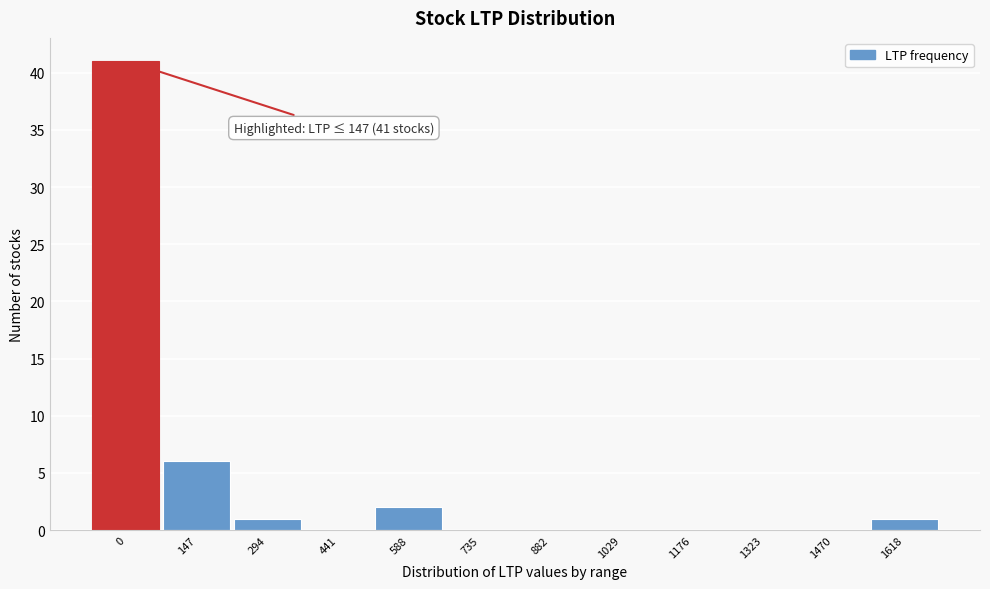

Reading left to right, list all the values displayed in this chart.

0=41	147=6	294=1	441=0	588=2	735=0	882=0	1029=0	1176=0	1323=0	1470=0	1618=1